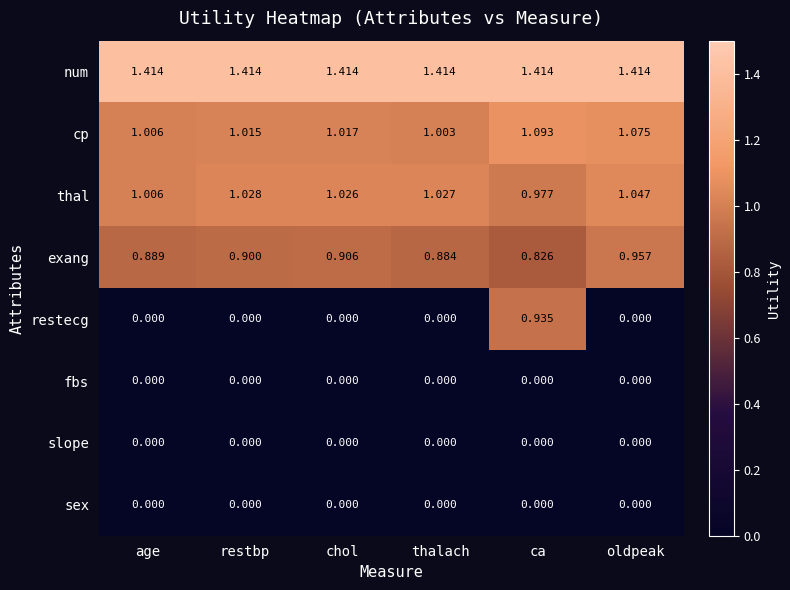

Is the value of thal at age greater than the value of restecg at thalach?

Yes